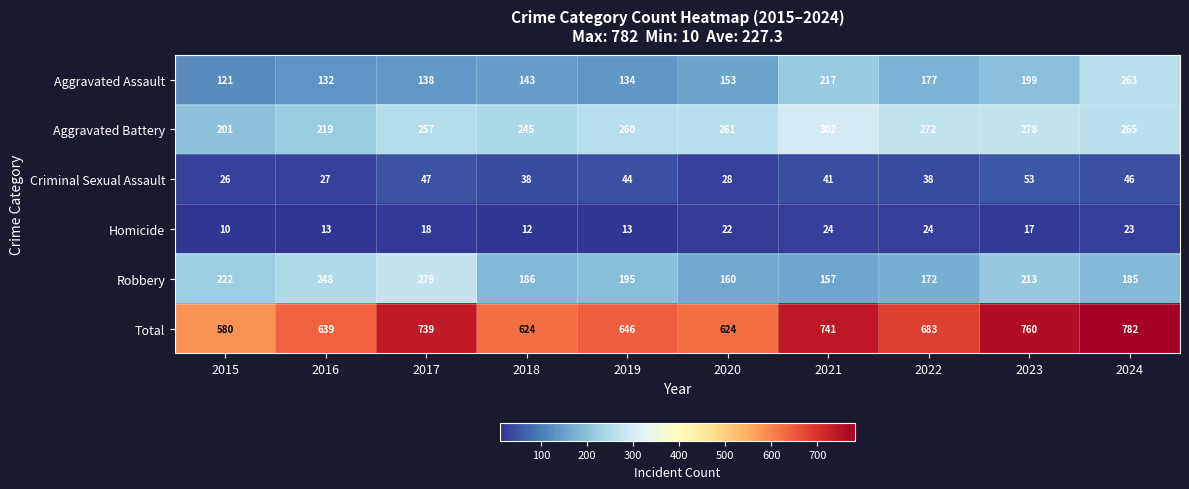

What is the difference between the Homicide values at 2024 and 2016?

10